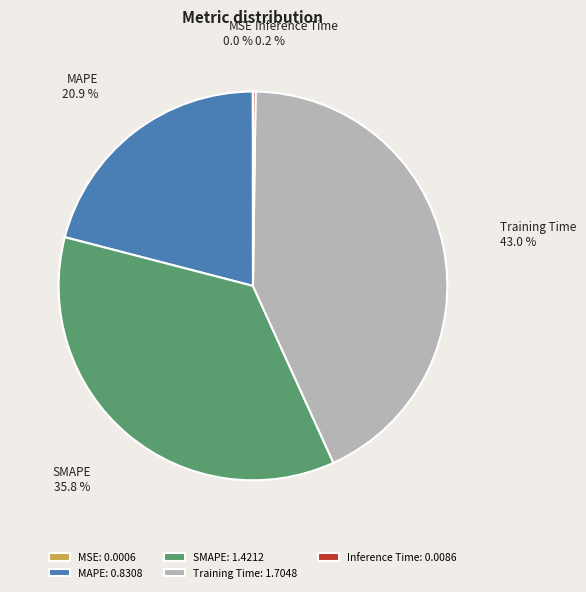

True or false: MAPE accounts for 29% of the total.

False